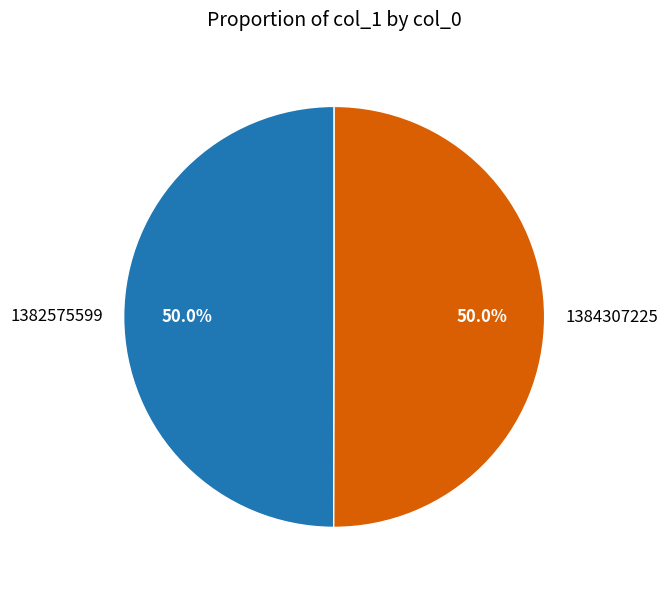

What portion of the pie excludes 1384307225?

50.0%